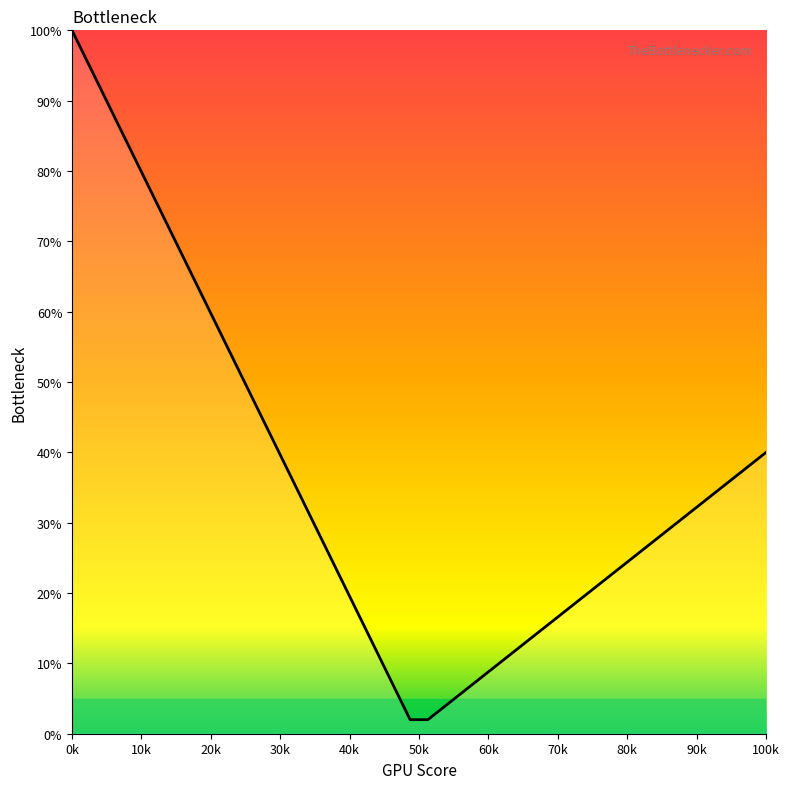

What is the difference between the maximum and minimum values?

98.0